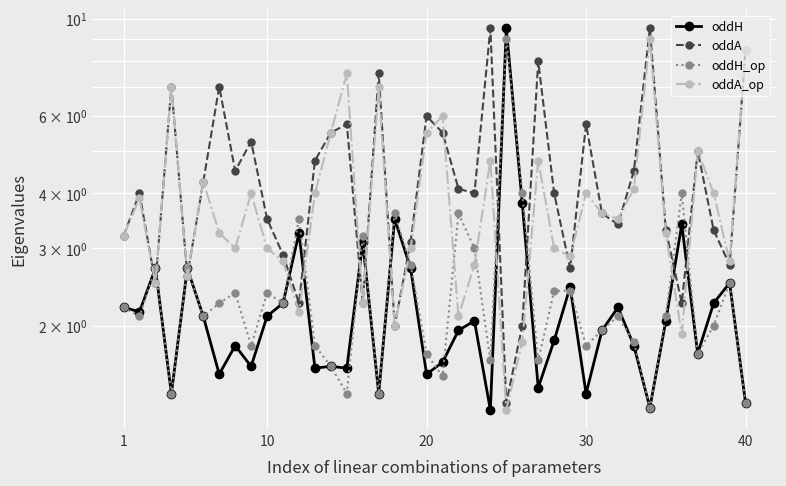

What are all the series names shown in the legend?

oddH, oddA, oddH_op, oddA_op